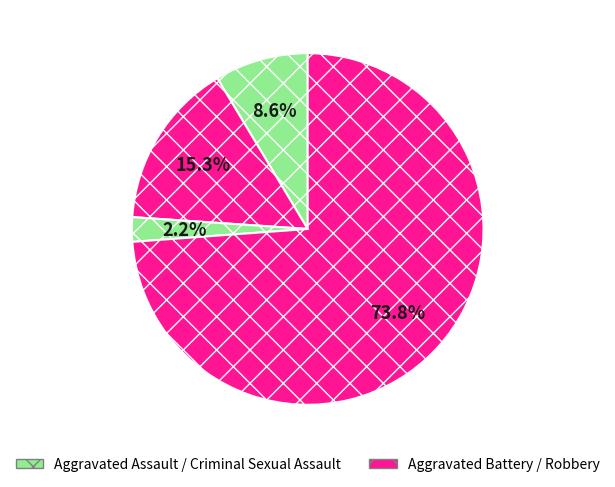

Which slice is the smallest?

Criminal Sexual Assault